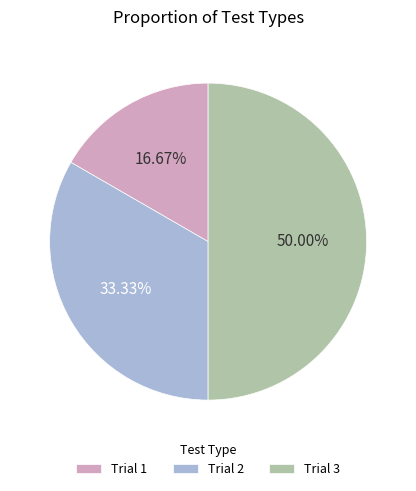

Rank the categories by value from highest to lowest.

Trial 3, Trial 2, Trial 1